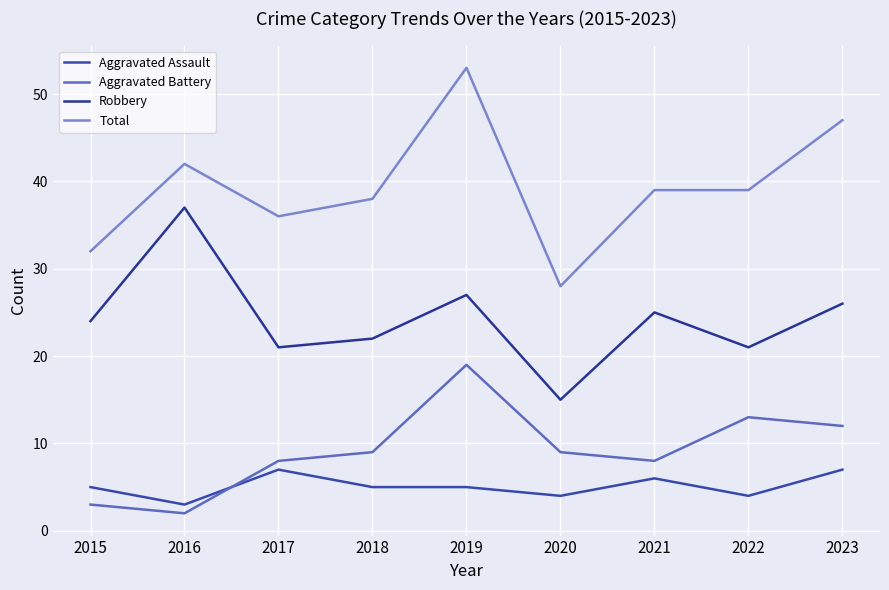

What is the sum of the Aggravated Battery values at 2020 and 2021?

17